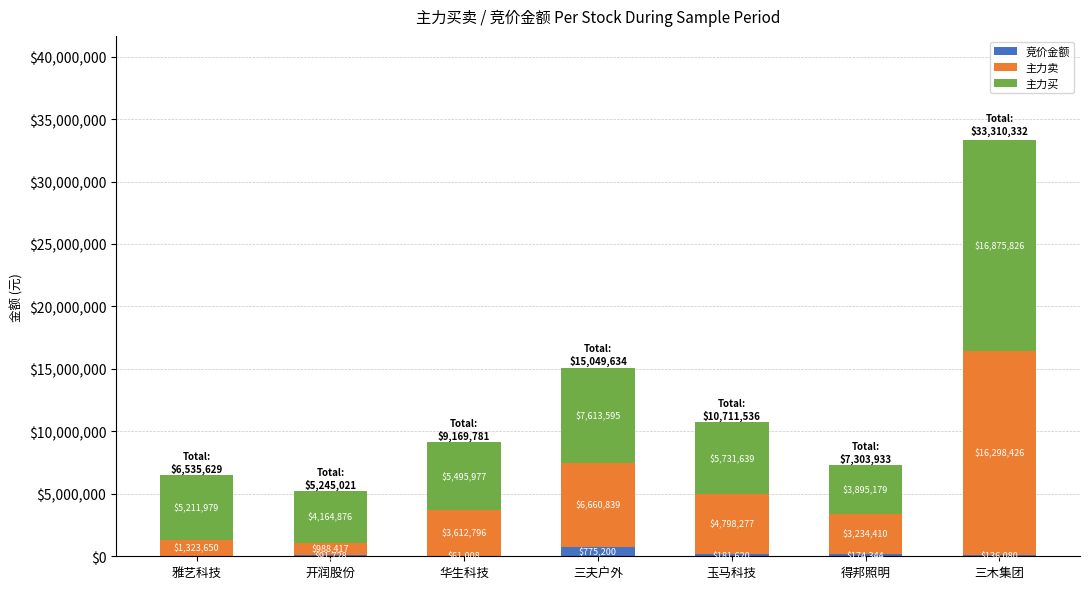

Does the chart contain stacked bars?

Yes